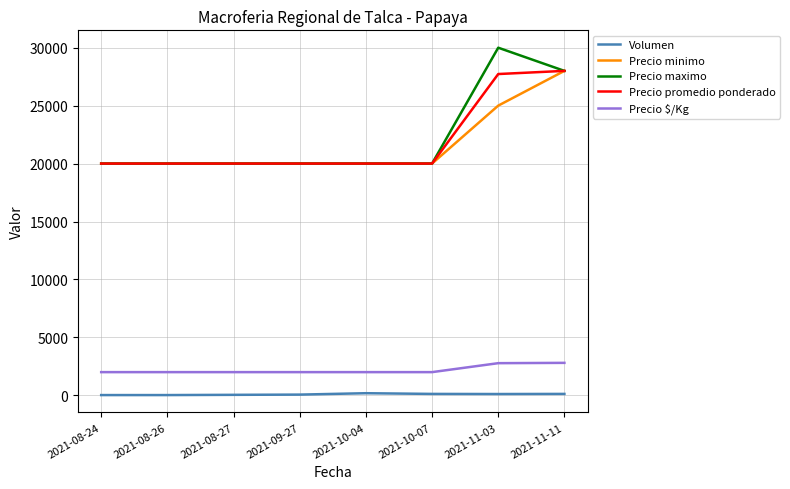

What is the difference between the Precio maximo values at 2021-10-07 and 2021-11-11?

8000